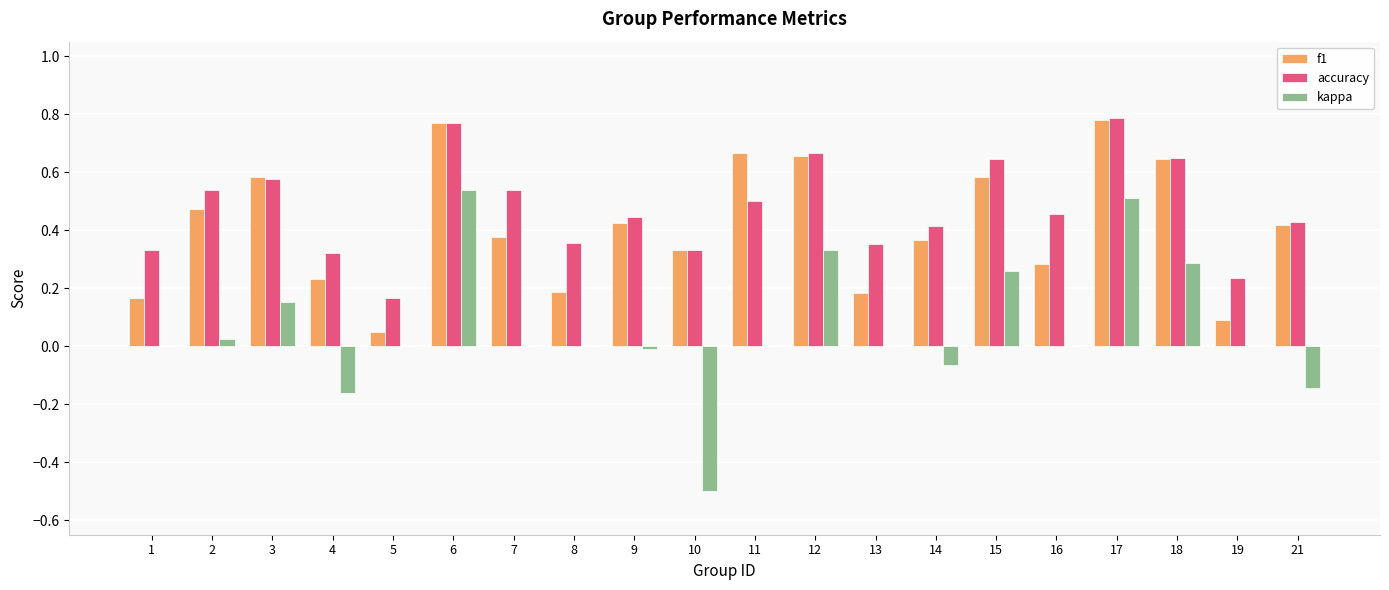

Count the number of data series in this chart.

3